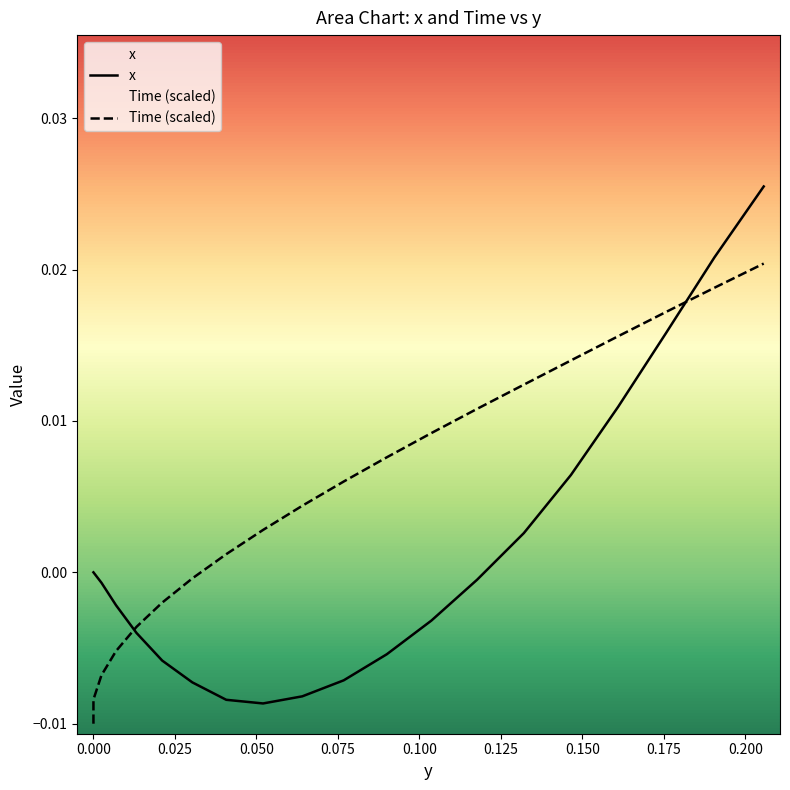

What are all the series names shown in the legend?

x, Time (scaled)